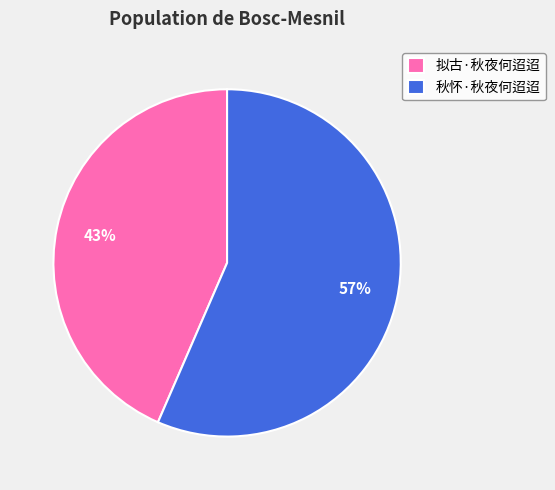

What percentage is the 秋怀·秋夜何迢迢 slice, to the nearest percent?

57%